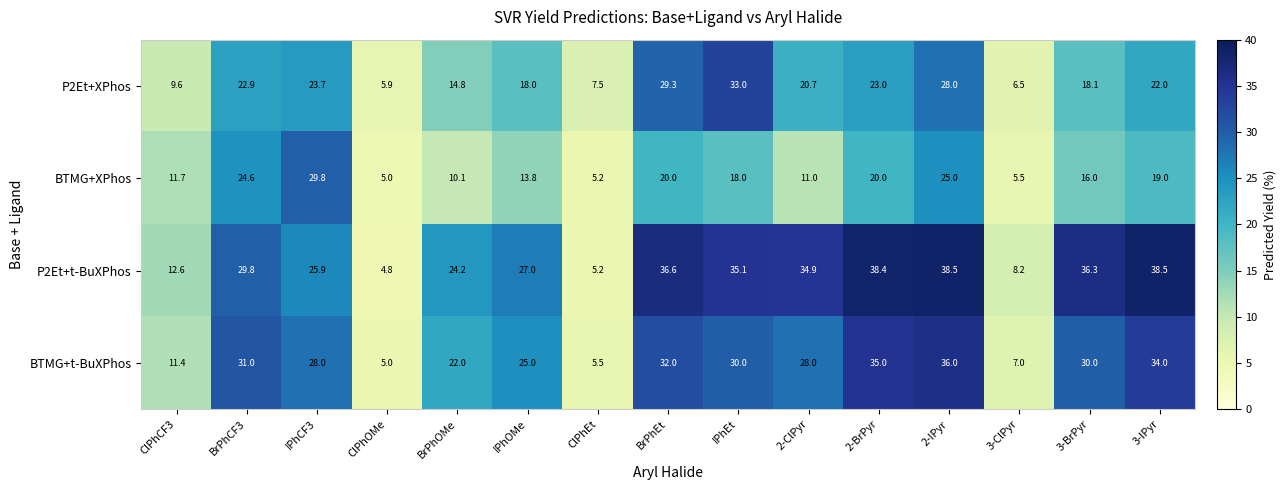

What is the difference between the maximum and minimum values in the BTMG+XPhos series?

24.8